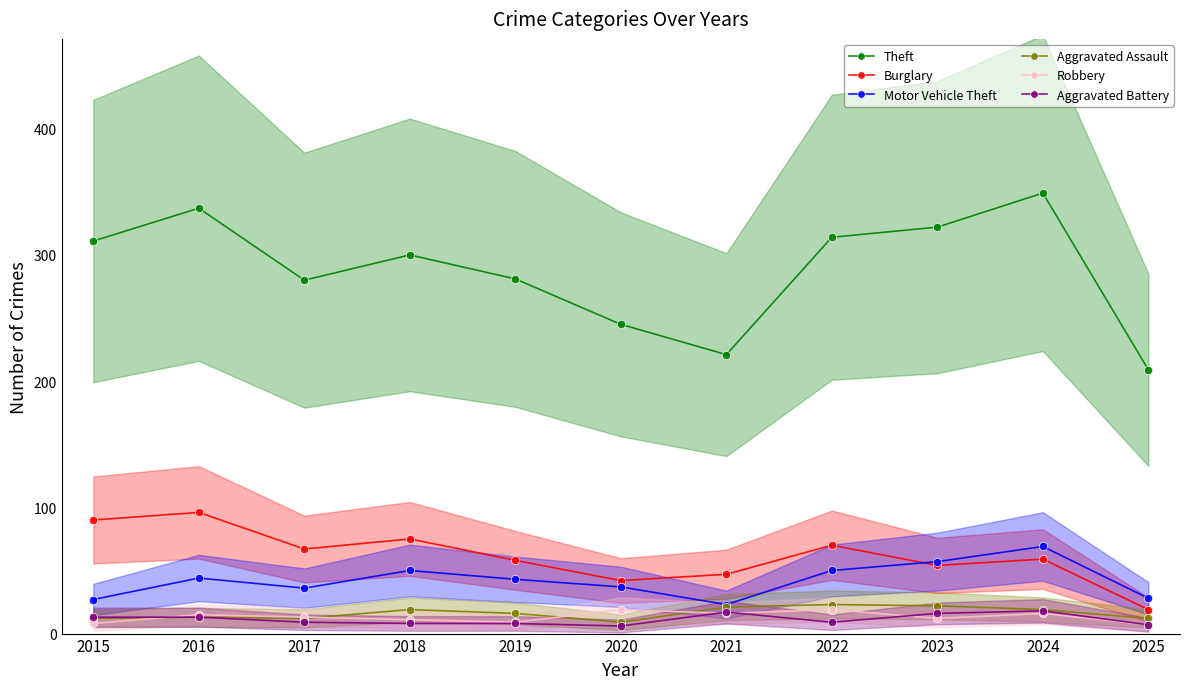

Which series changed the most between 2015 and 2021?

Theft